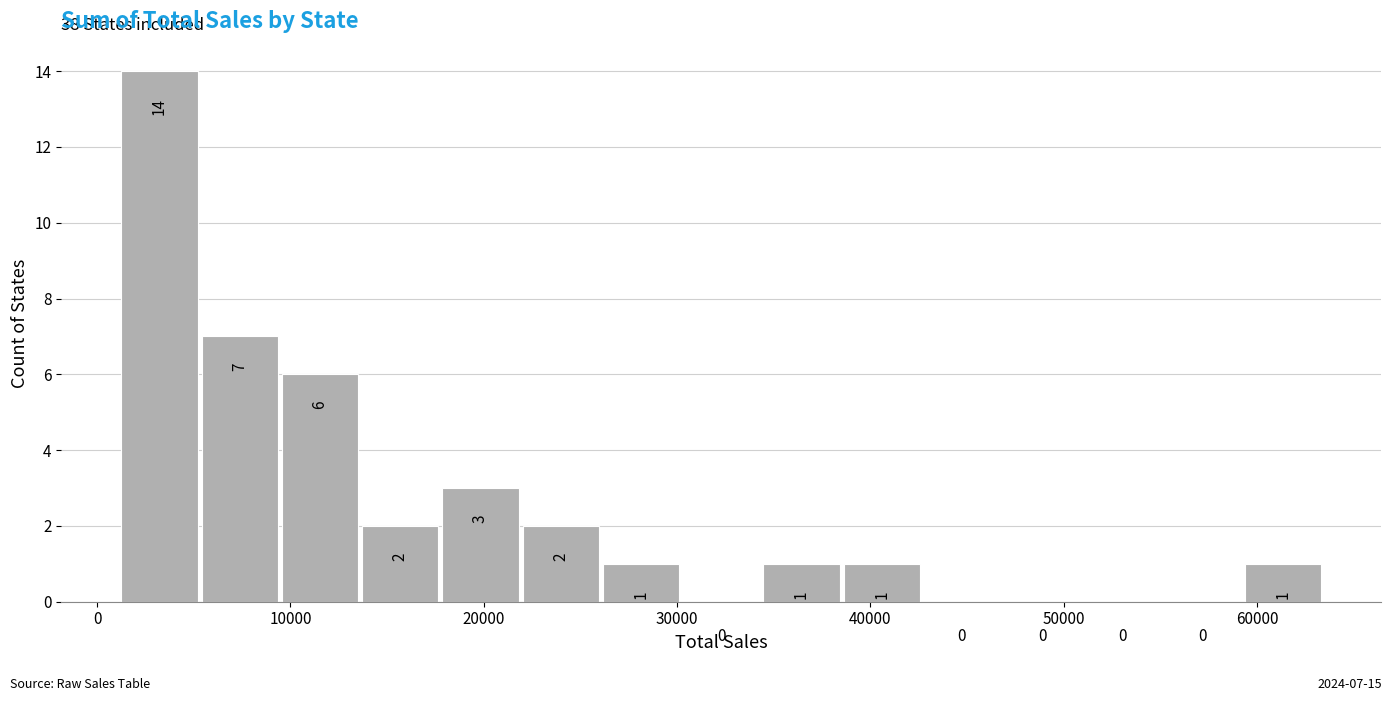

Over which range of the x-axis is the bar tallest?

1000 to 5000